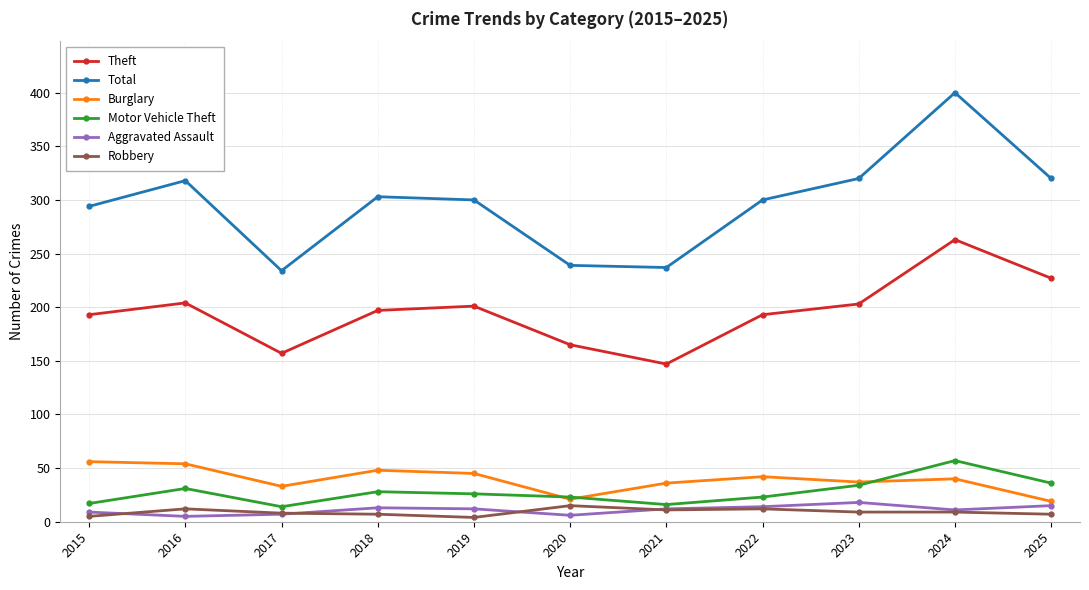

What is the lowest value of the Aggravated Assault series?

5